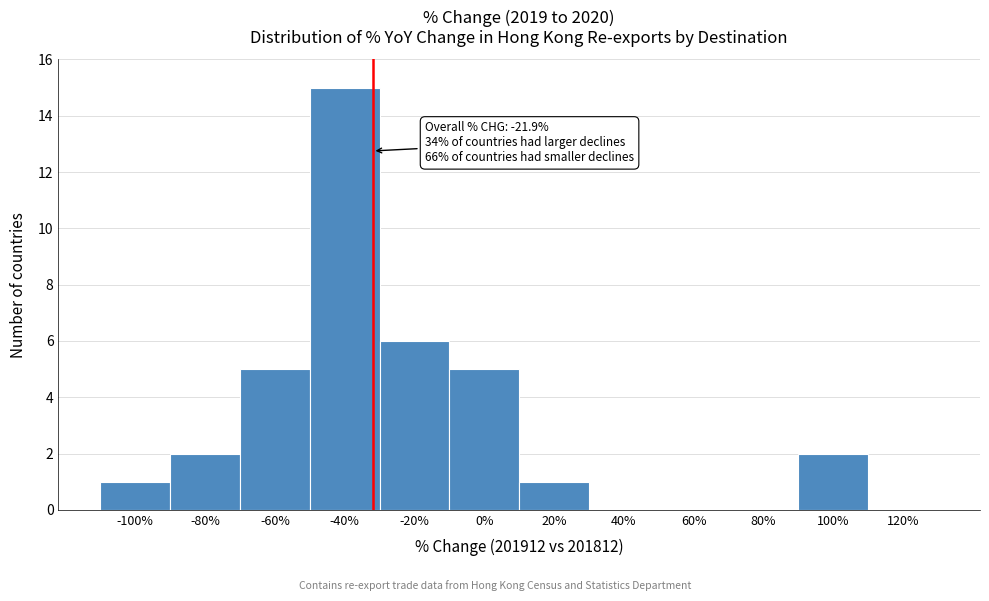

Reading left to right, what are all the values shown in this chart?

-100%=1	-80%=2	-60%=5	-40%=15	-20%=6	0%=5	20%=1	40%=0	60%=0	80%=0	100%=2	120%=0